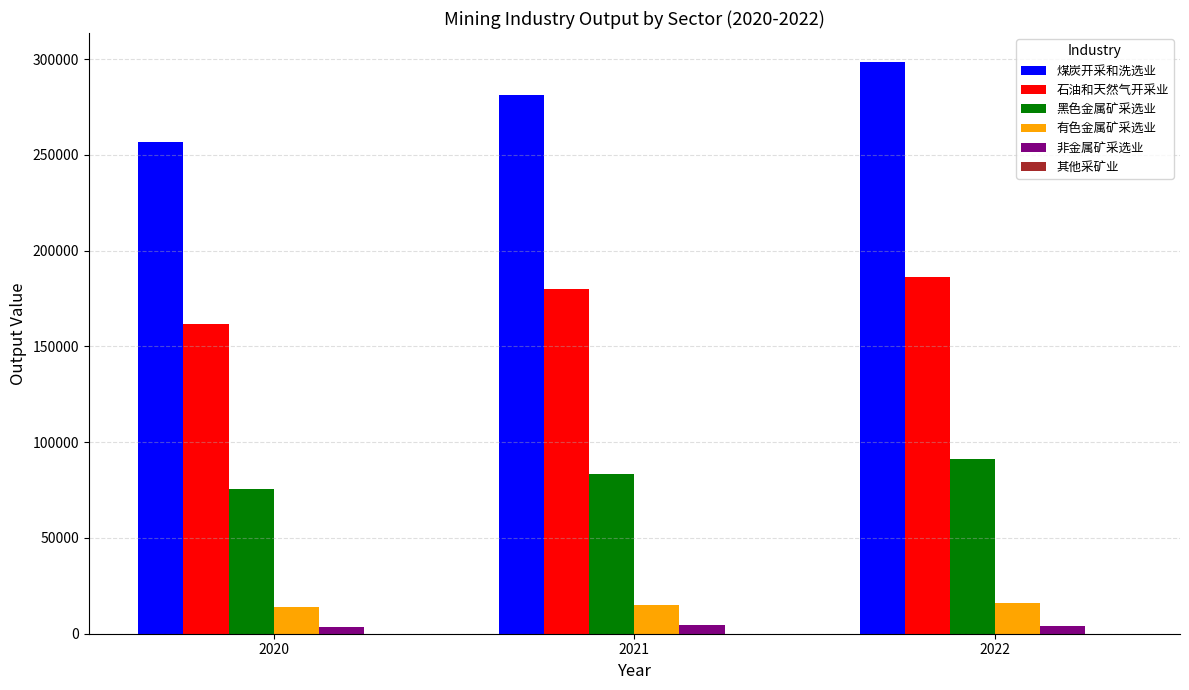

What is the average value of the 非金属矿采选业 series?

3921.3